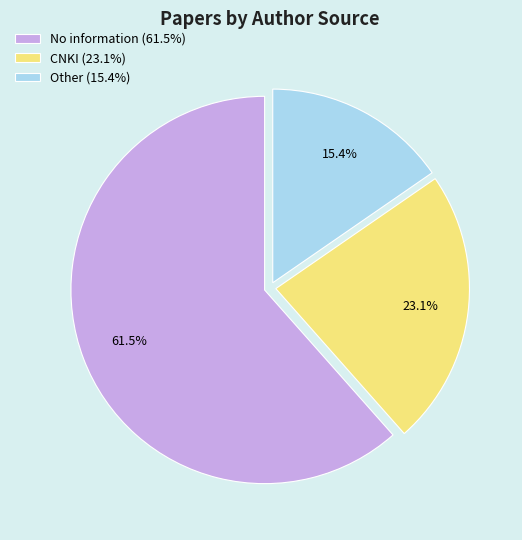

Is No information the majority of the pie?

Yes